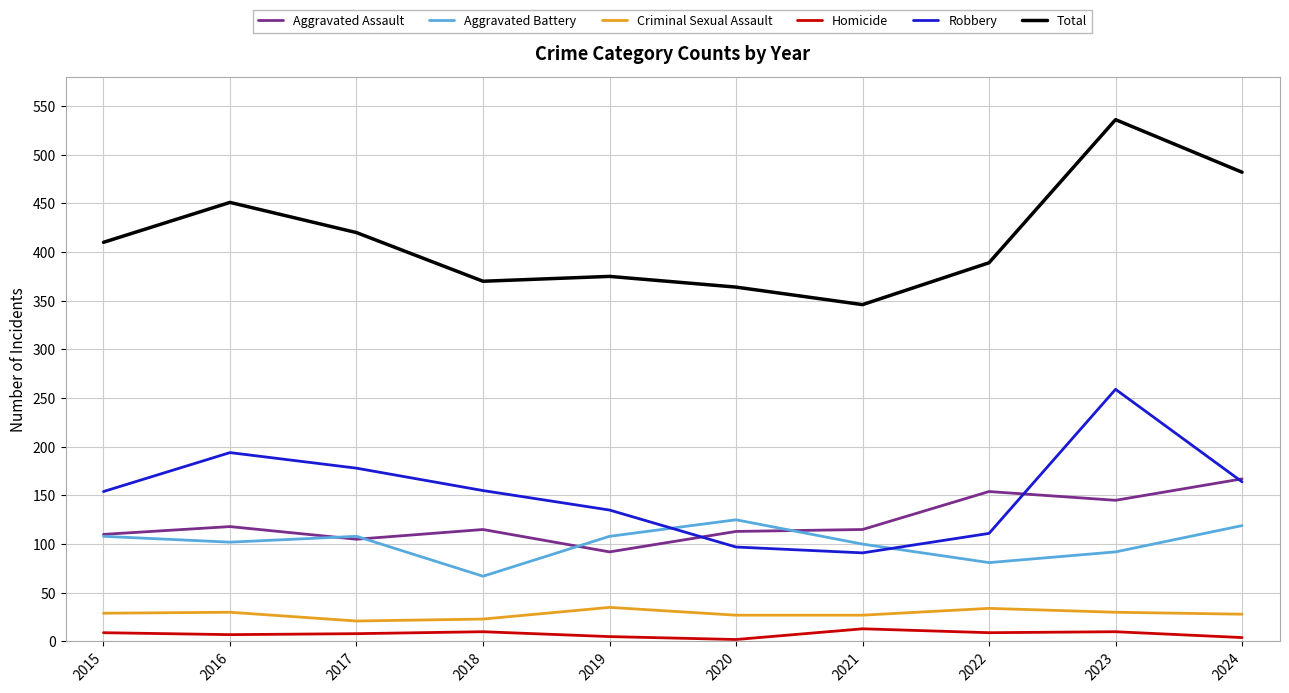

True or false: Homicide has a value of 10 at 2018.

True